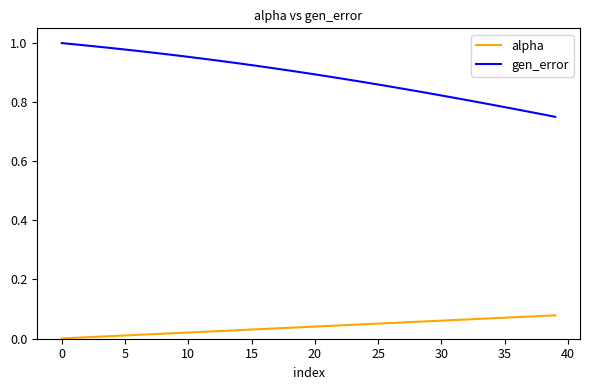

List the series in order of their overall mean, lowest first.

alpha, gen_error